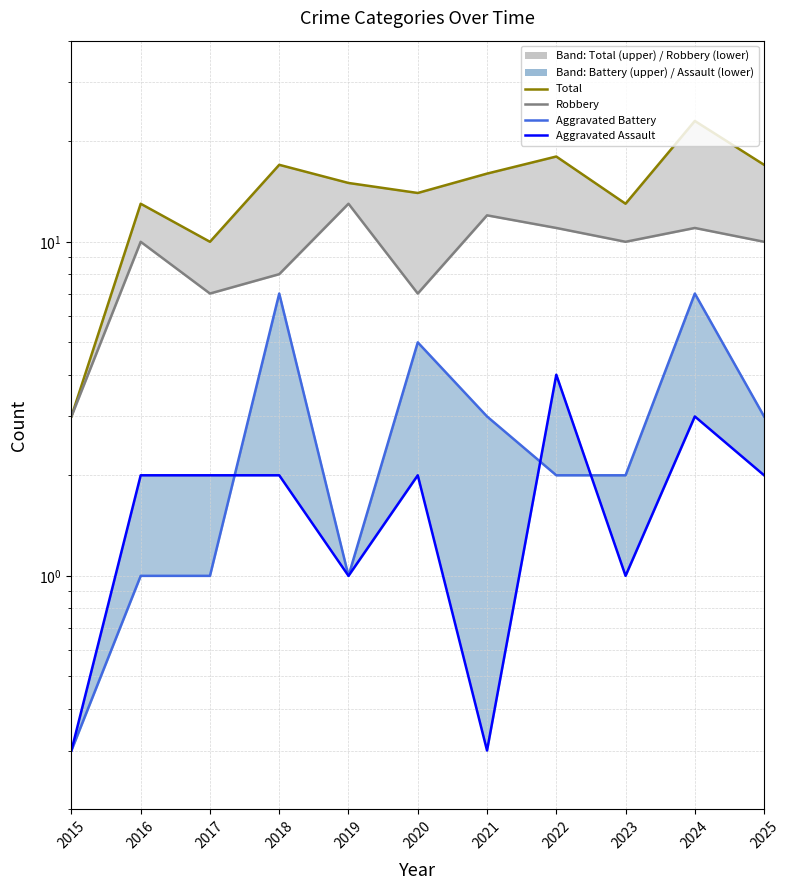

True or false: Aggravated Battery and Total intersect in this chart.

False